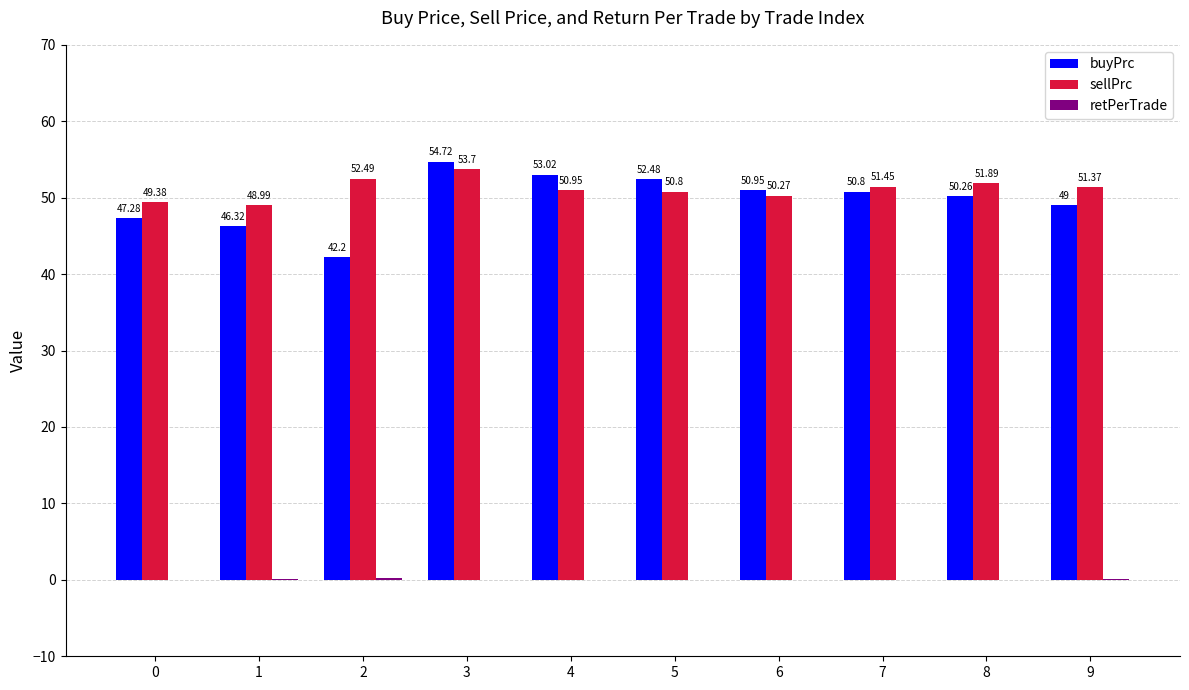

True or false: sellPrc has a value of 83.3 at 3.

False